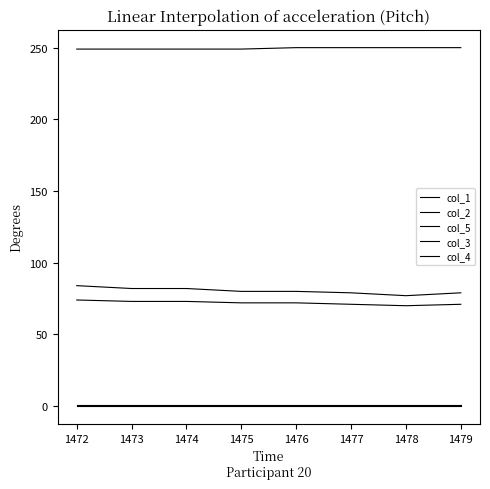

How many lines are shown in the chart?

5